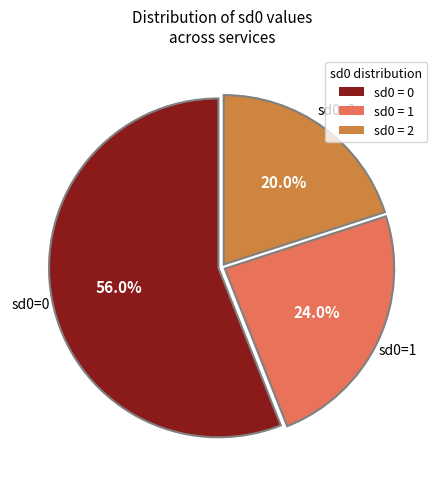

What portion of the pie excludes sd0 = 2?

80.0%